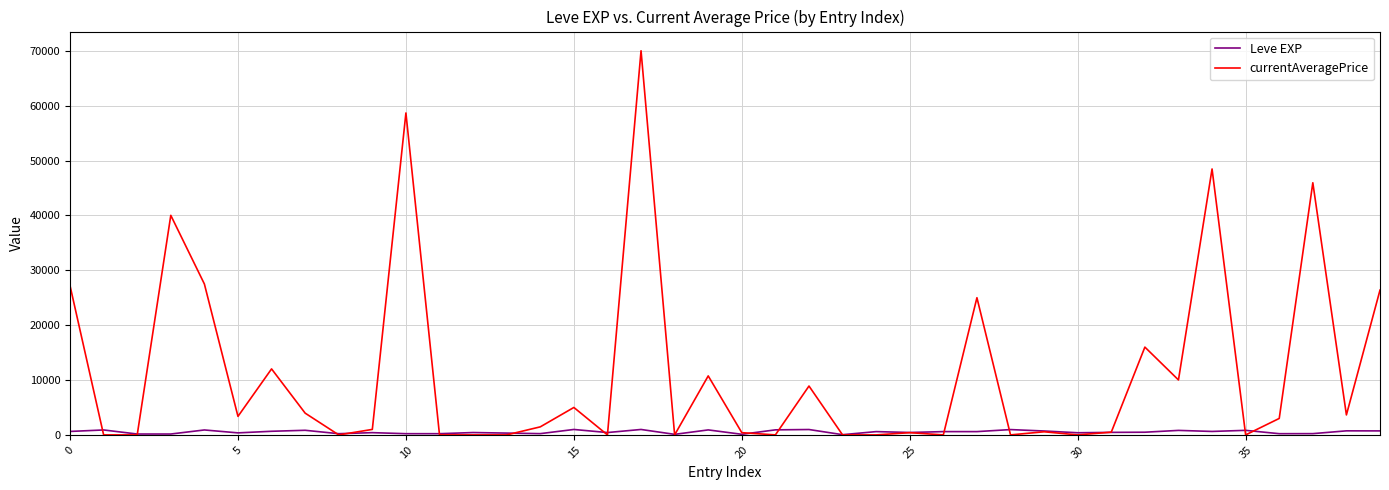

Rank the series by their maximum value, from highest to lowest.

currentAveragePrice, Leve EXP